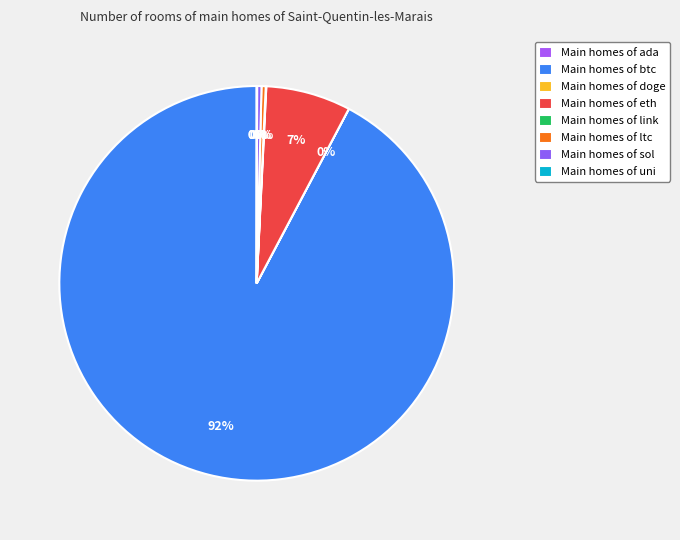

How many segments does this pie chart have?

8